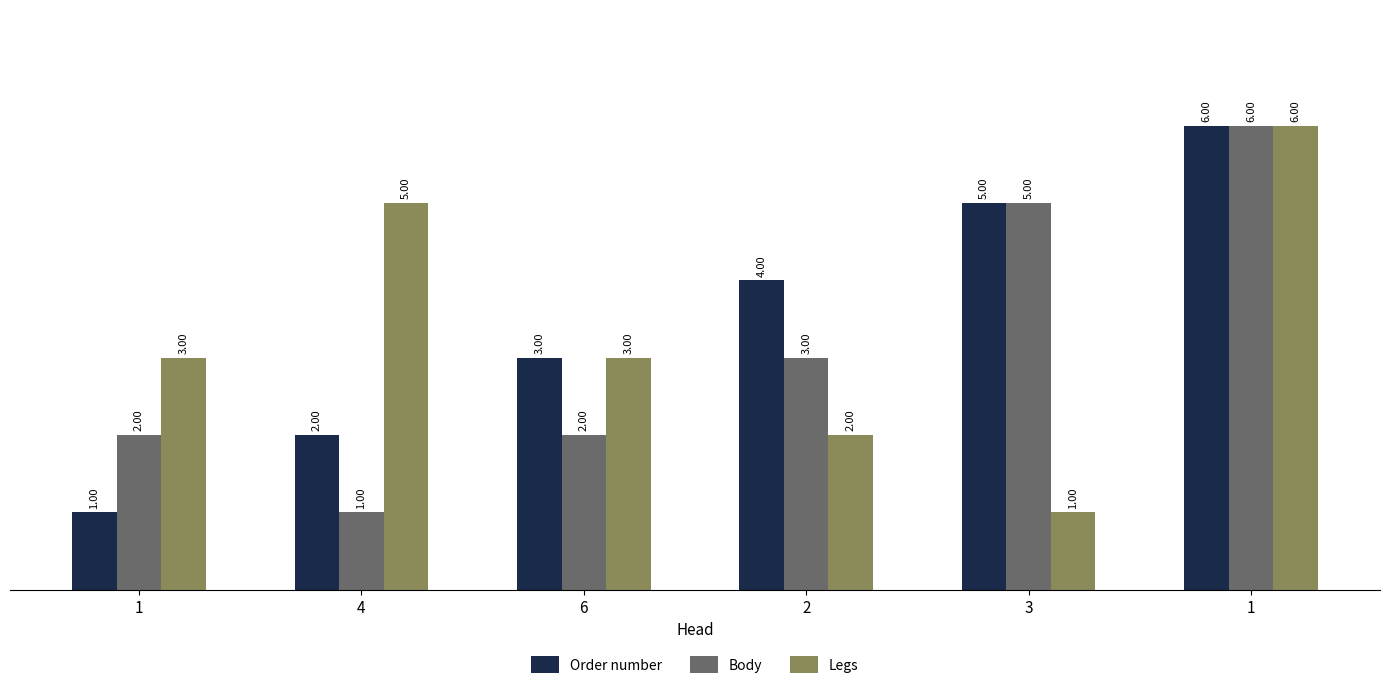

Where is Order number nearest to the value 3?

6